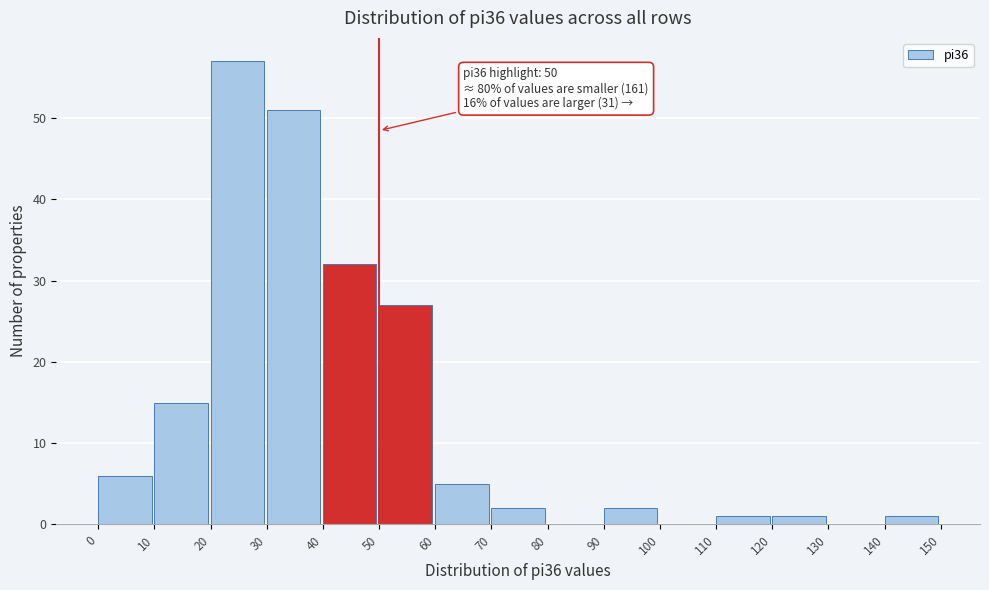

Which range on the x-axis has the tallest bar?

20 to 30